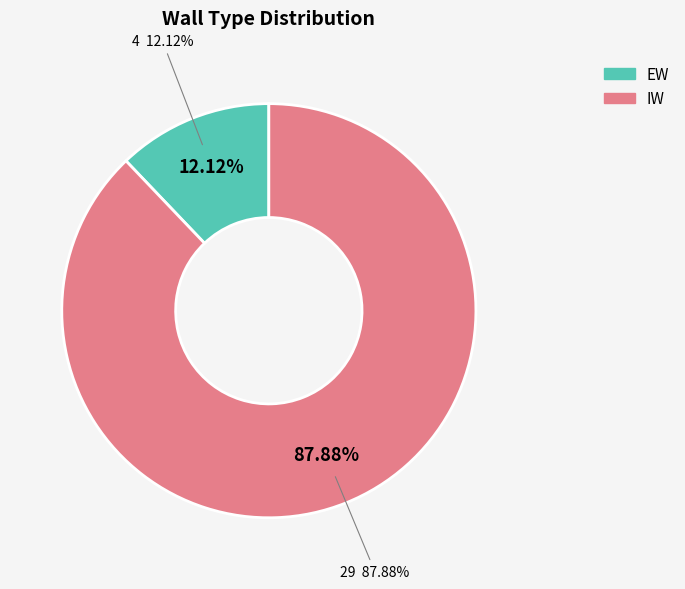

To the nearest percent, what is the difference between the EW and IW slice percentages?

76%